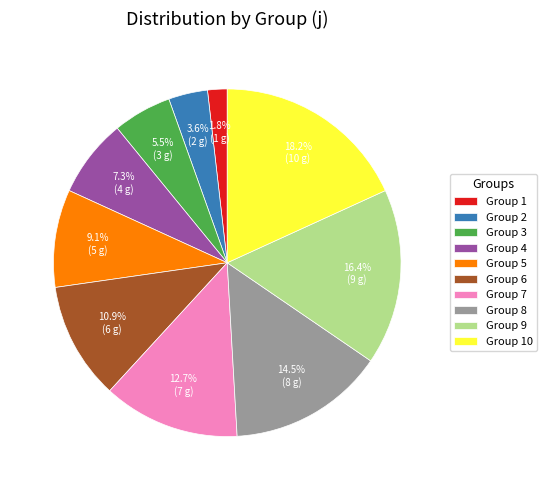

How many slices are in this pie chart?

10